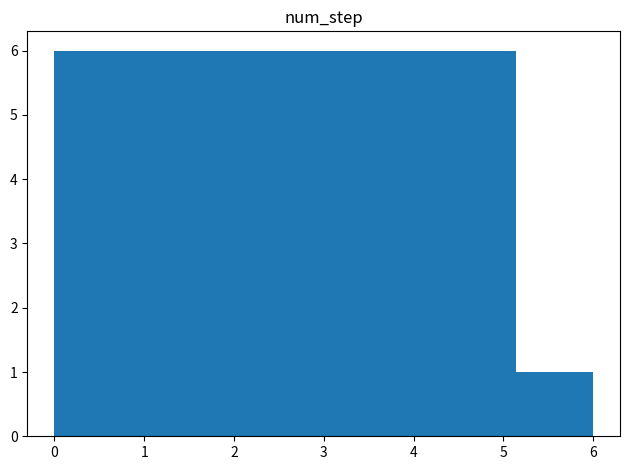

What is the height of the bar covering 0.0 to 0.9 on the x-axis? Neither the bar edges nor the heights are printed on the chart, so give them approximately, as read against the axes.

6